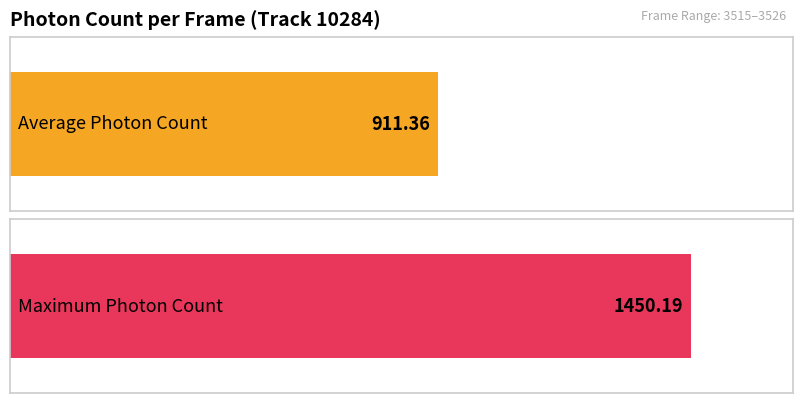

What is the average value?

911.4